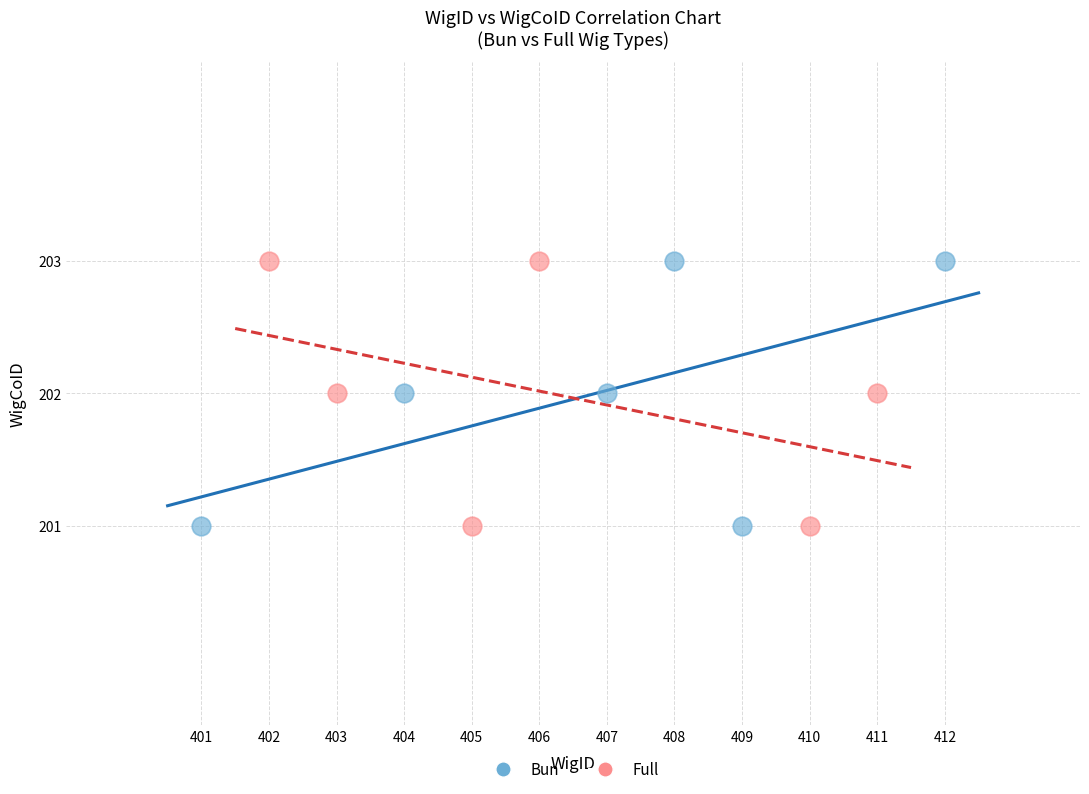

What are all the series names shown in the legend?

Bun, Full